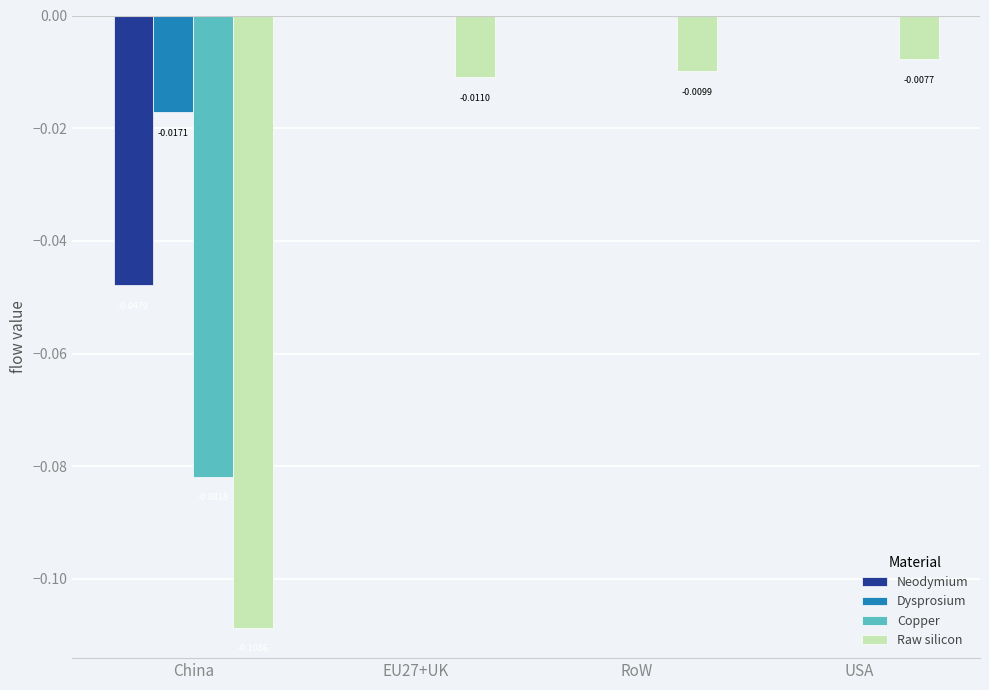

Which series has the largest total across all categories?

Dysprosium